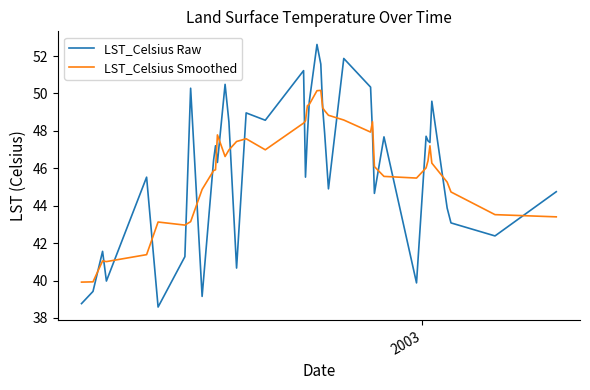

Rank the series by their maximum value, from lowest to highest.

LST_Celsius Smoothed, LST_Celsius Raw